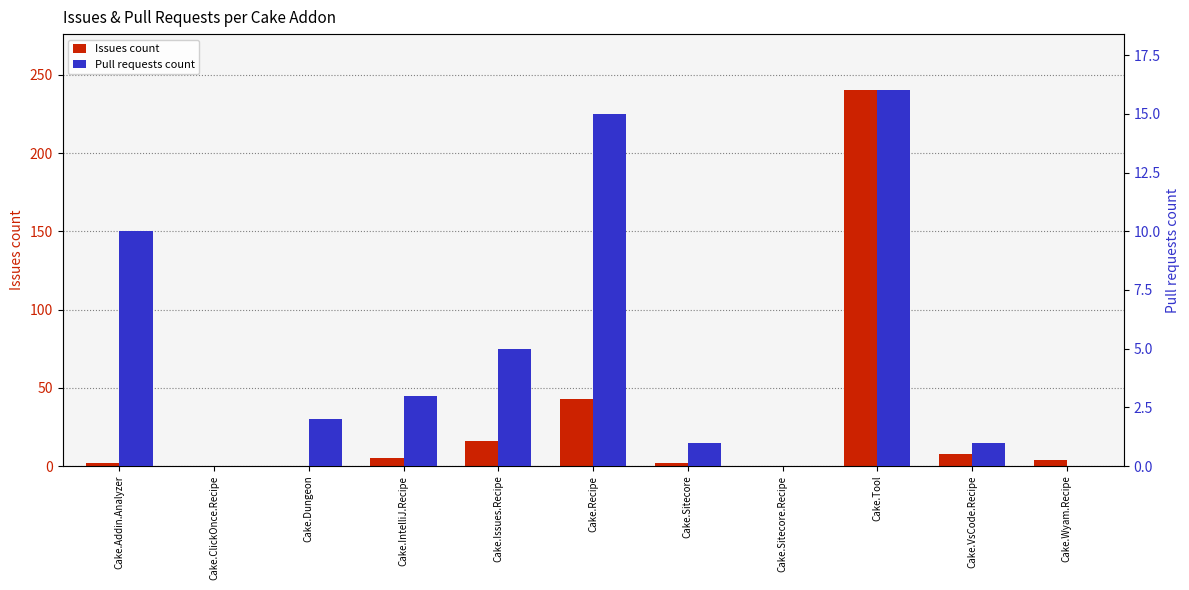

How many positive values does the Pull requests count series have?

8